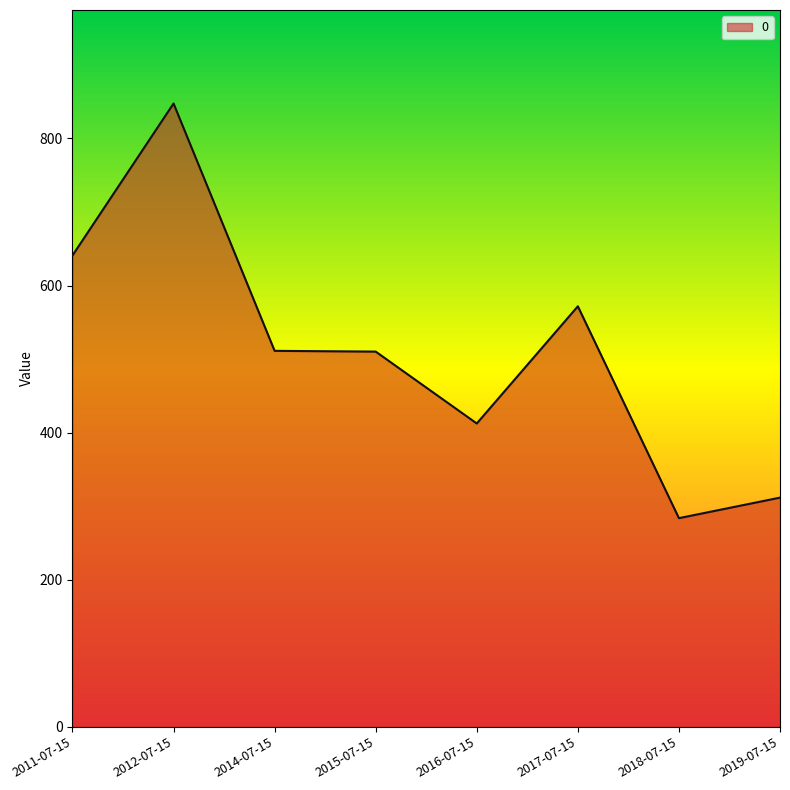

What is the approximate value at 2016-07-15?

412.4